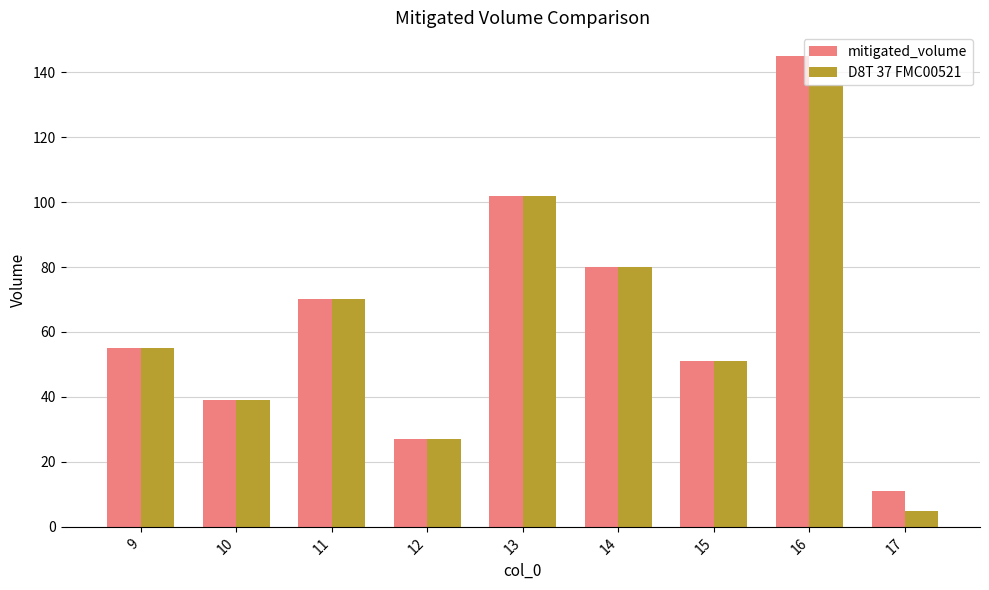

Count the number of data series in this chart.

2